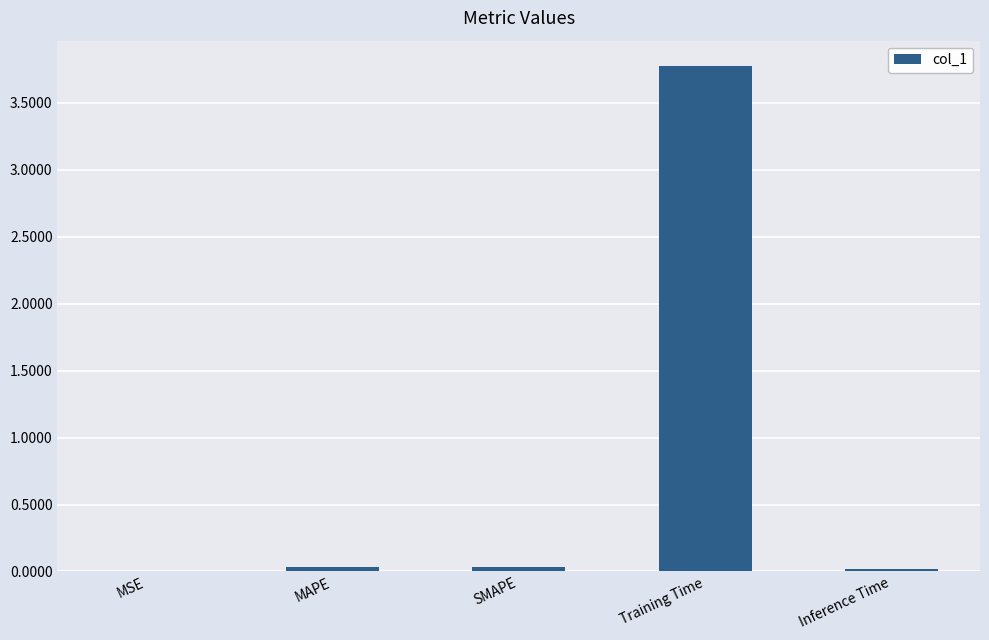

The chart shows a value of 0.0 at SMAPE. True or false?

True